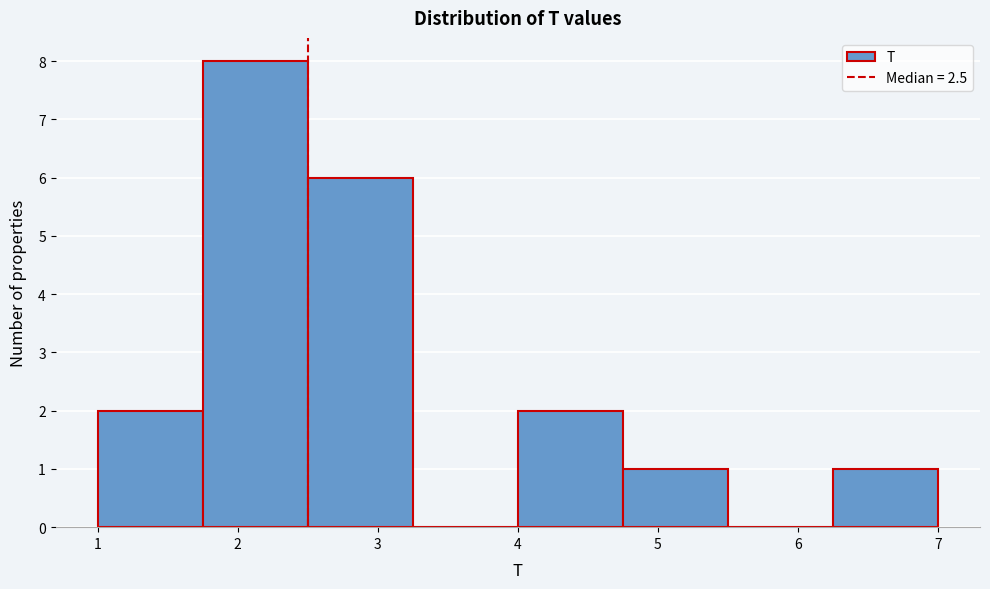

Reading left to right, list every bar in this chart as the range it spans on the x-axis followed by its height. Neither the bar edges nor the heights are printed on the chart, so give them approximately, as read against the axes.

1.00 to 1.75: 2
1.75 to 2.50: 8
2.50 to 3.25: 6
3.25 to 4.00: 0
4.00 to 4.75: 2
4.75 to 5.50: 1
5.50 to 6.25: 0
6.25 to 7.00: 1